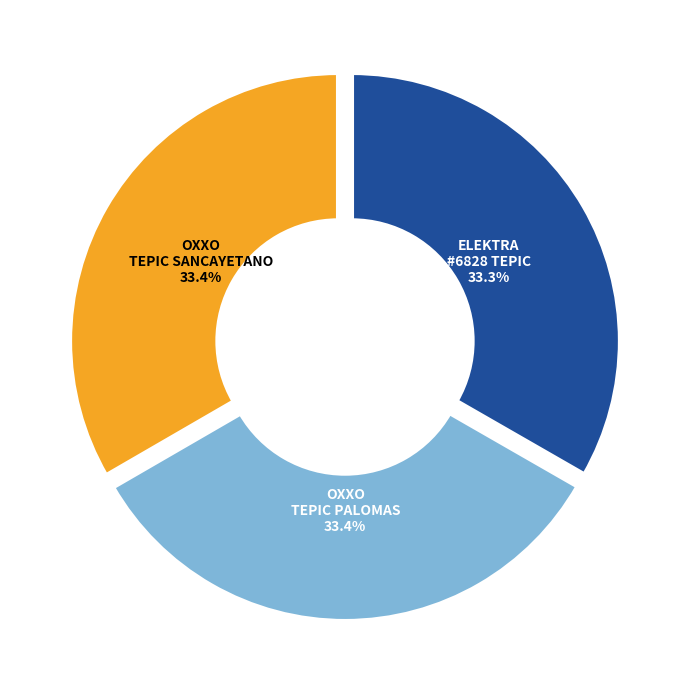

Is there any slice that represents more than half of the pie?

No